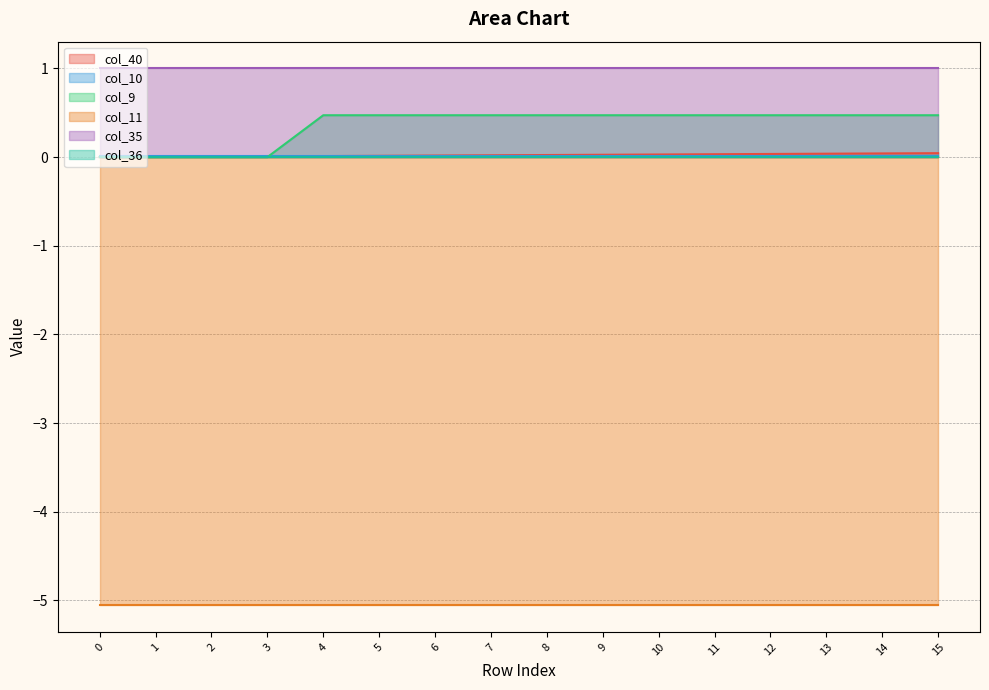

How many categories are shown in the chart?

16